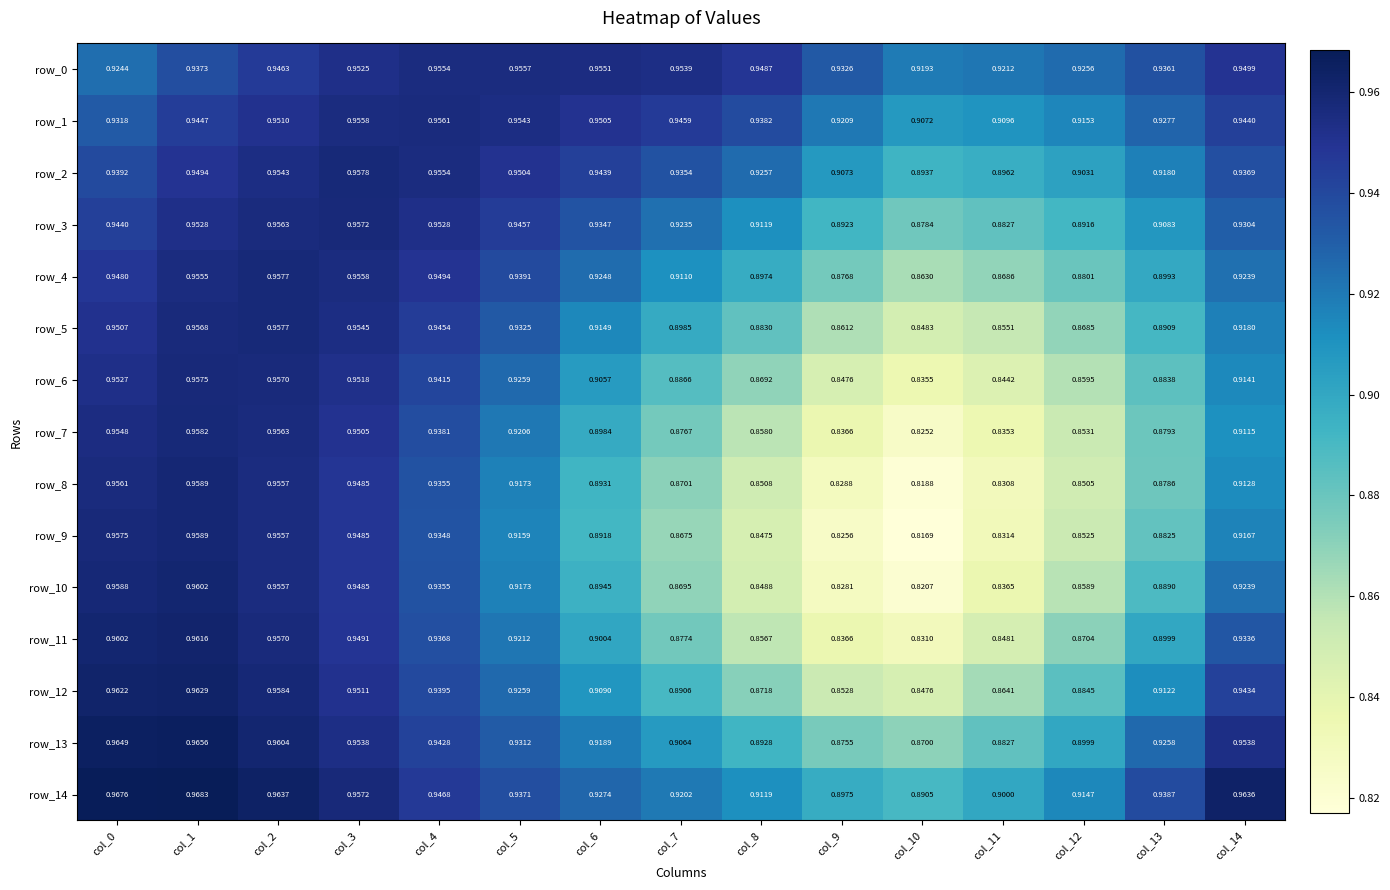

Is the value of row_0 at col_3 greater than the value of row_8 at col_8?

Yes